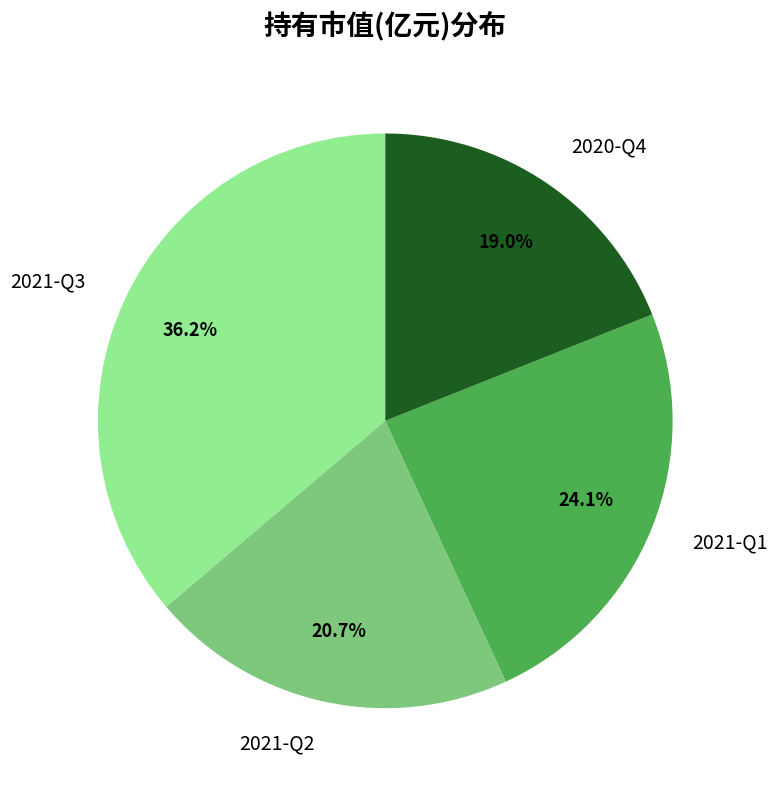

How many segments does this pie chart have?

4